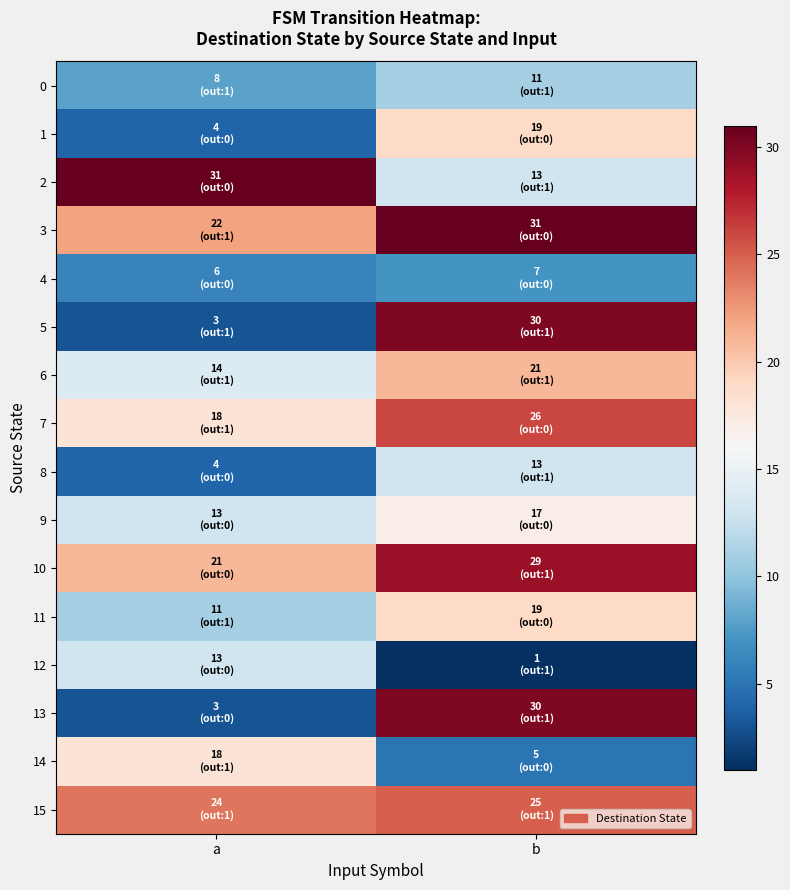

At which category does the chart reach its peak across all series?

a